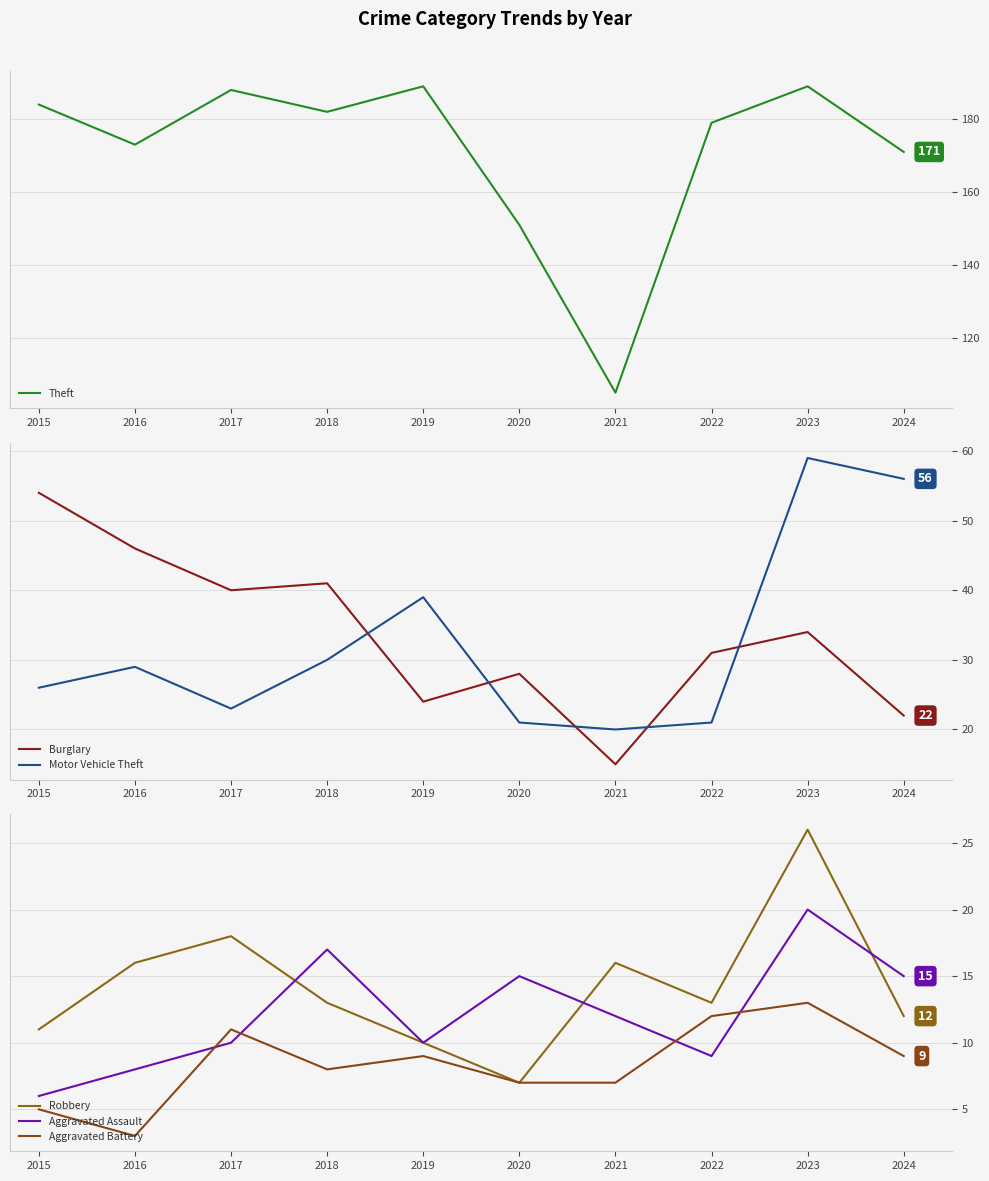

Which has a higher value, 2019 or 2024?

2019